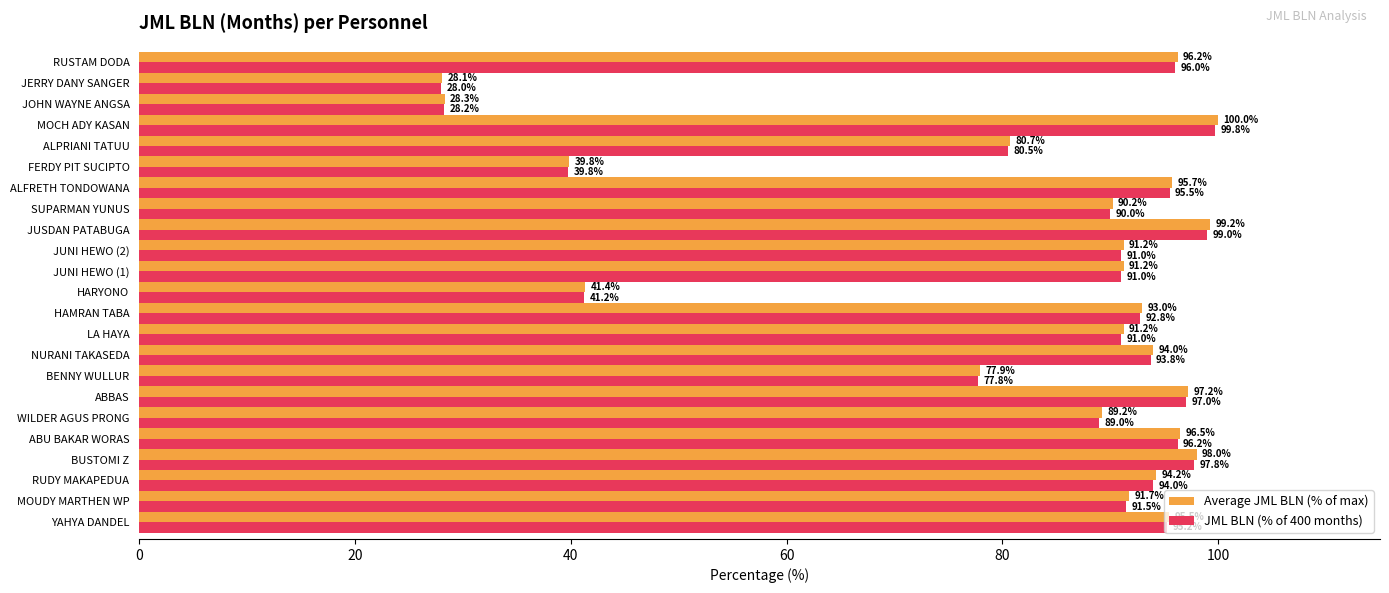

What is the difference between the maximum and second lowest values in the Average JML BLN (% of max) series?

71.7